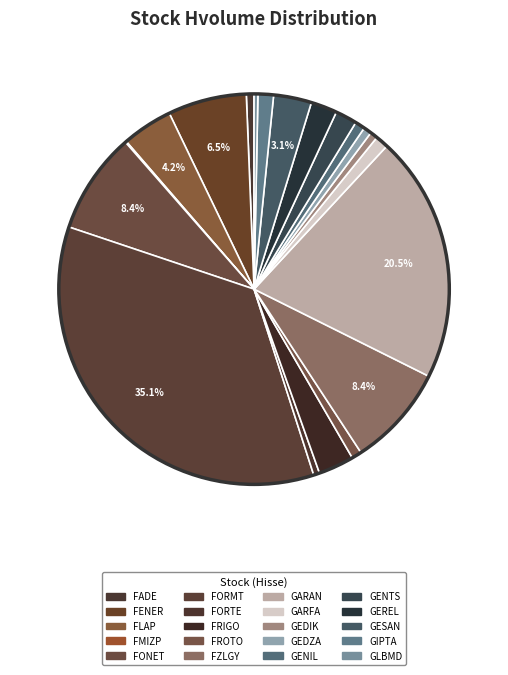

True or false: GARAN accounts for 20% of the total.

True